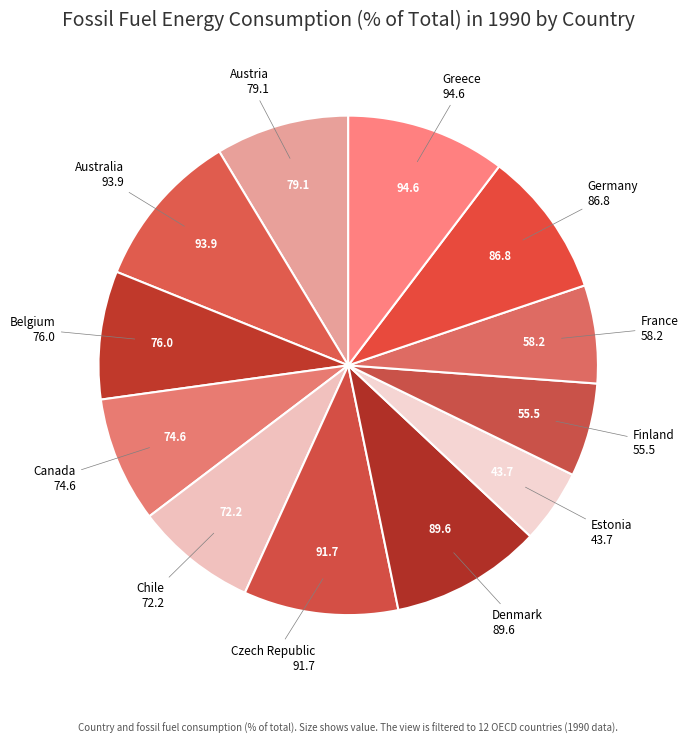

What is the smallest slice in the pie chart?

Estonia